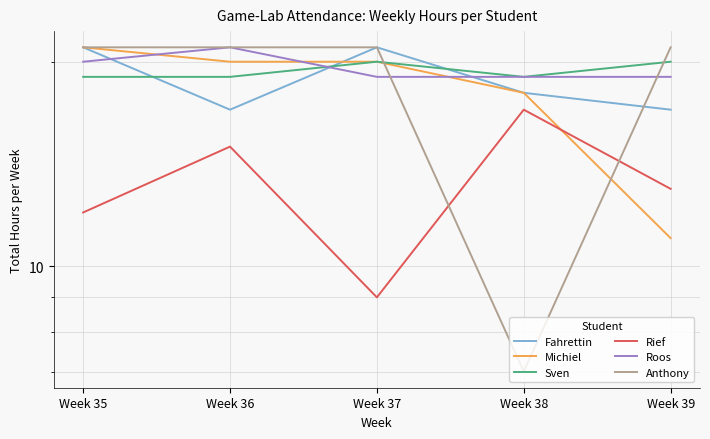

How many times do Michiel and Fahrettin cross each other?

1